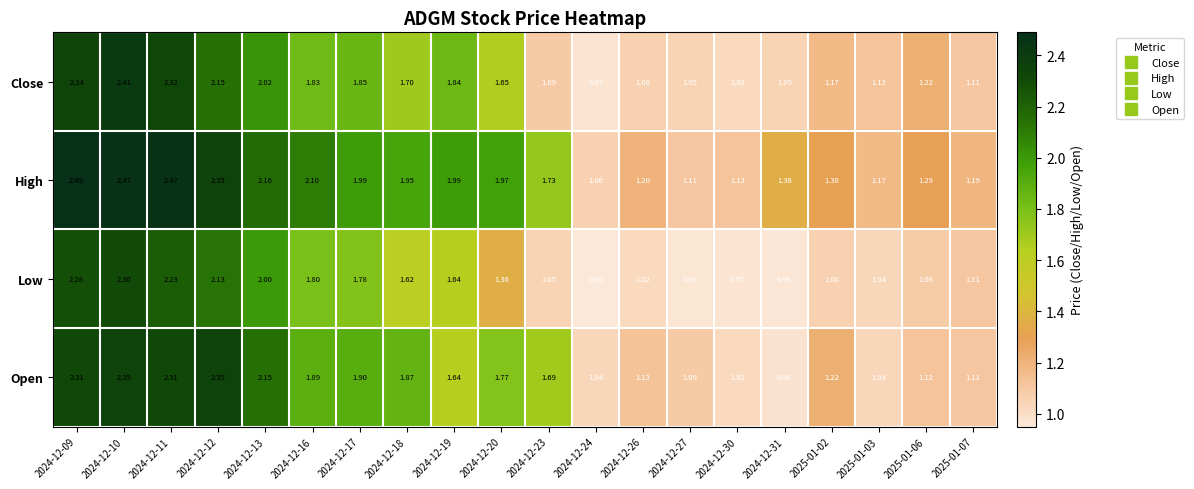

At how many categories does at least one series exceed 1?

20